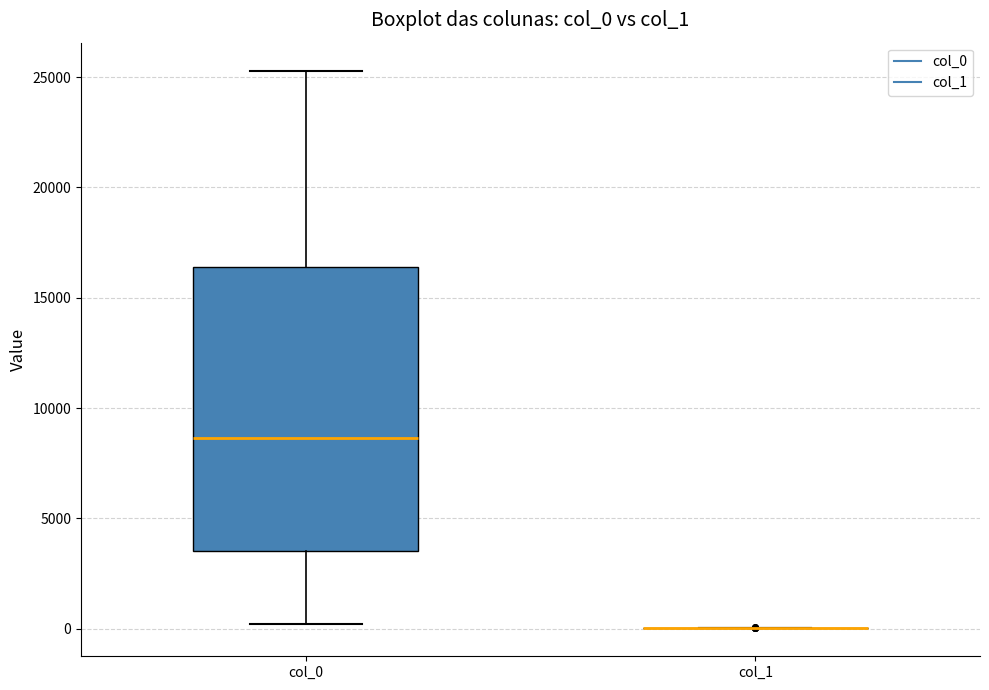

Comparing the boxes themselves (not the whiskers), which one is the tallest?

col_0